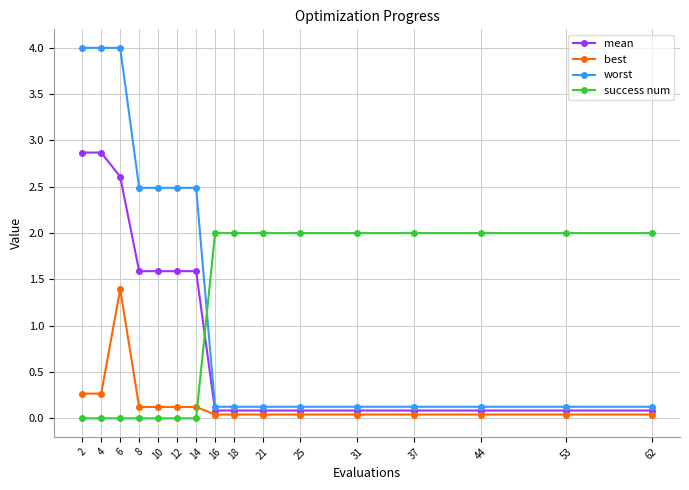

At which label does best reach its peak?

6